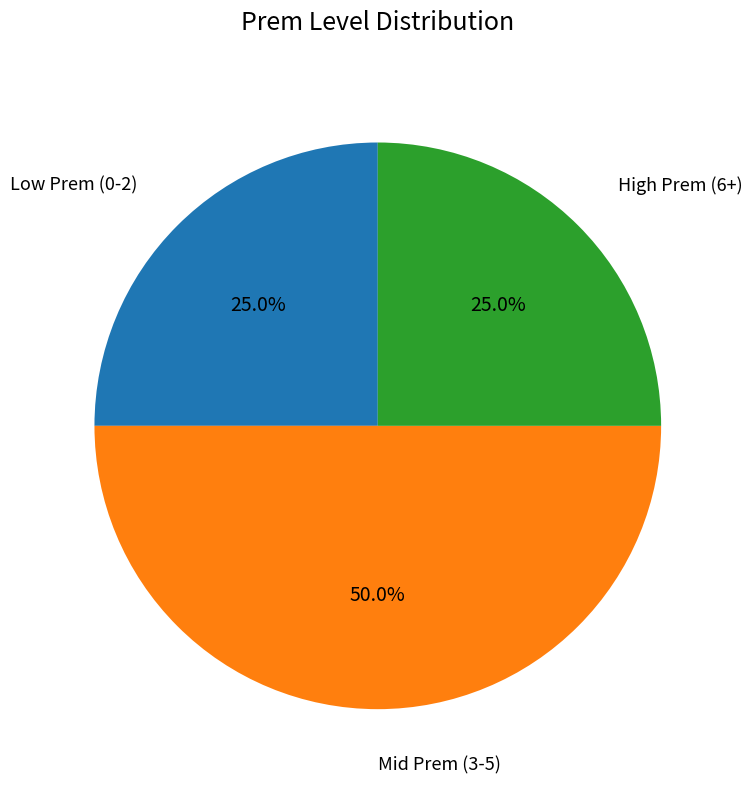

To the nearest percent, what is the average slice percentage?

33%